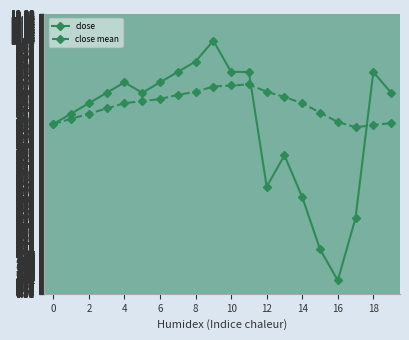

True or false: close has more than 1 points higher than both neighbors.

True